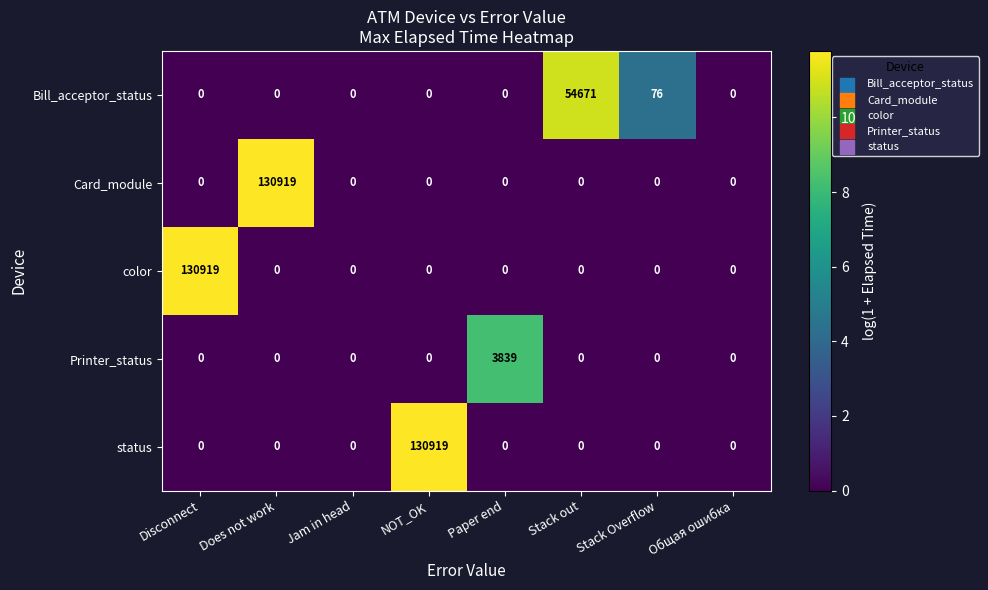

Is it true that Card_module equals 0 at Disconnect?

True